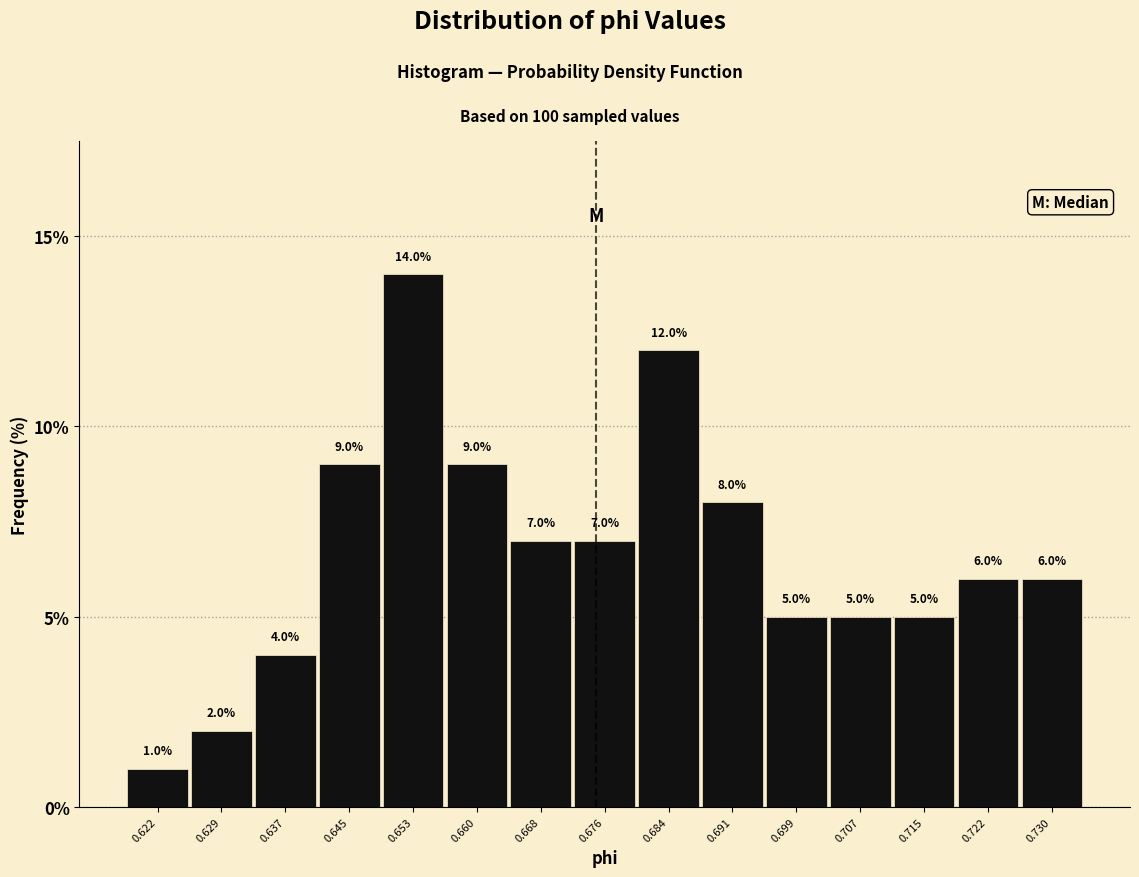

Which range on the x-axis has the tallest bar?

0.649 to 0.657